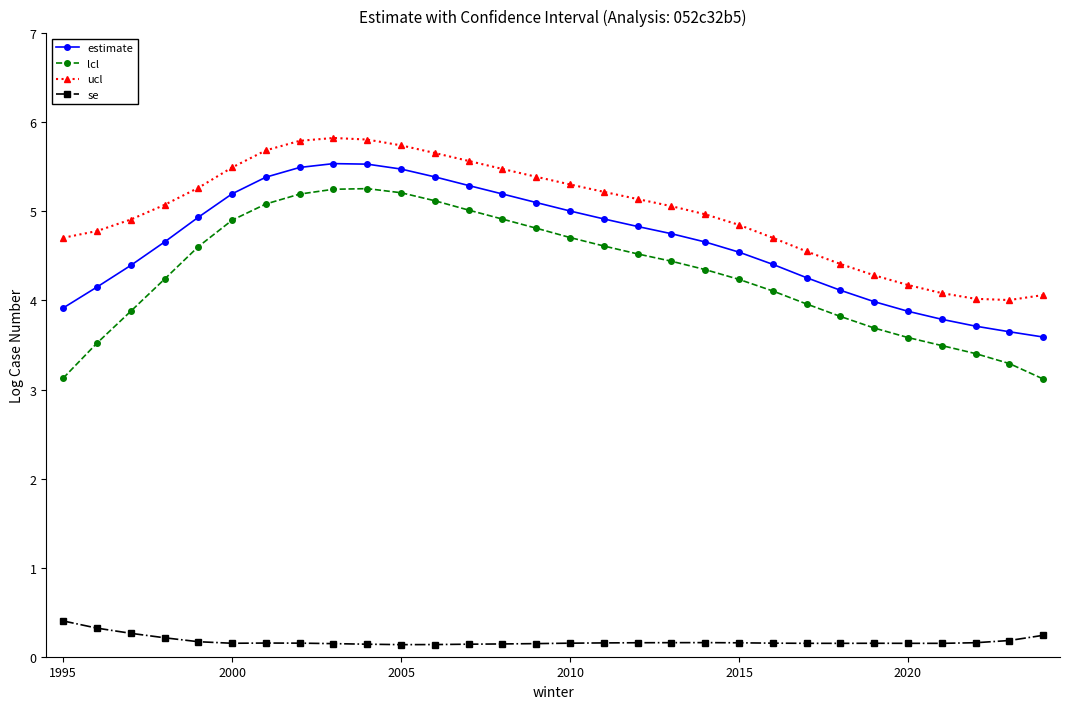

What is the average value of the ucl series?

5.0